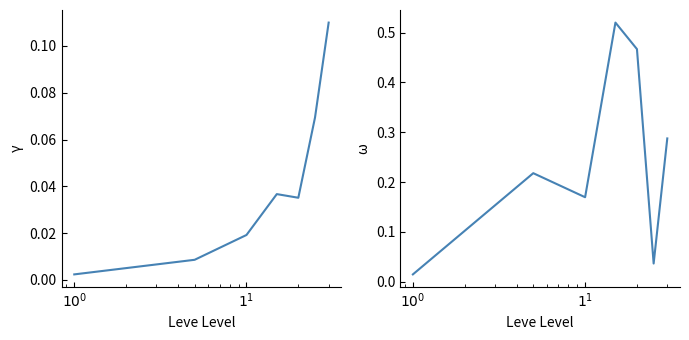

What is the spread (max minus min) of values at $1^{1}$?

0.2